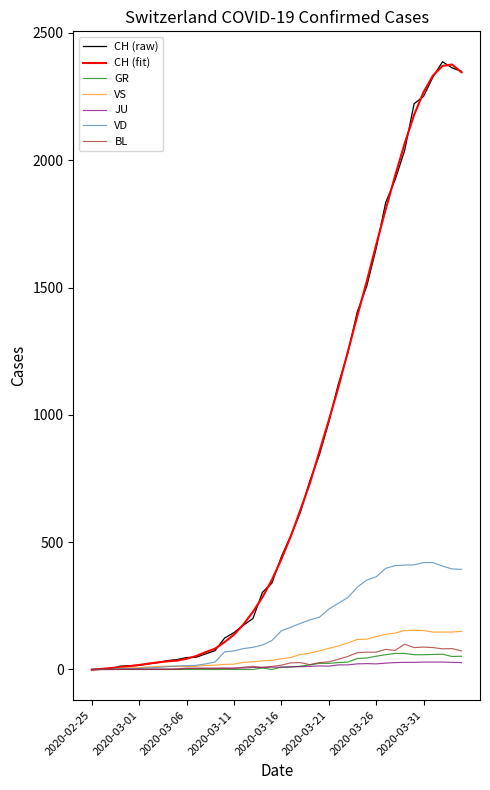

What is the greatest value displayed?

2387.0